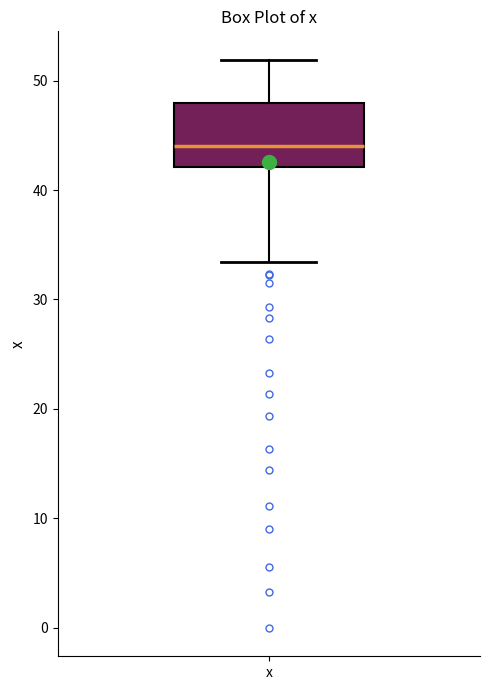

Read this box plot against the y-axis: the position of the median line, the range covered by the box, and the ends of both whiskers. The values are not printed on the chart, so give them approximately, as read against the axis.

median 44, box 42 to 48, whiskers 33 to 52